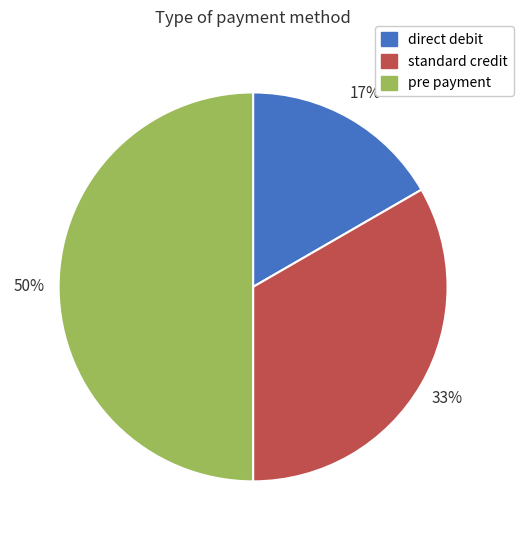

What is the smallest slice in the pie chart?

direct debit